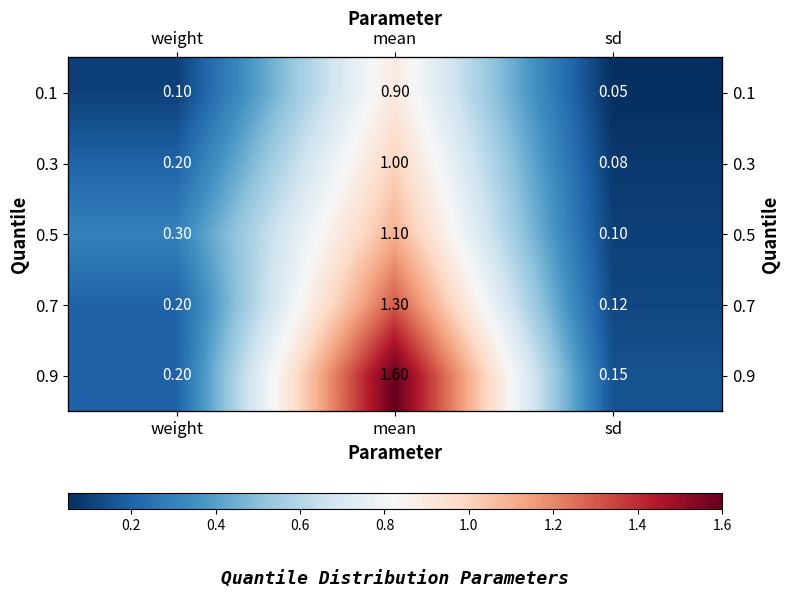

Between sd and mean, which is larger?

mean